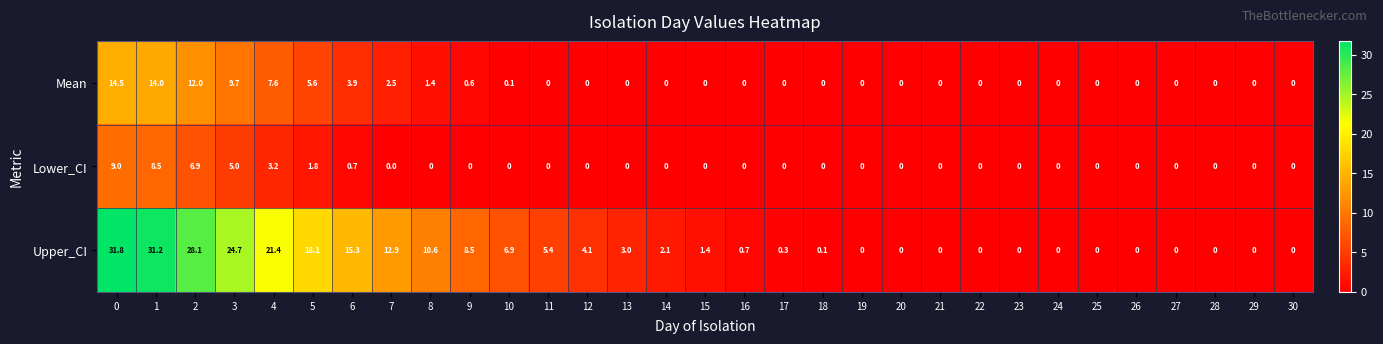

True or false: Mean has a value of 2.1 at 5.

False